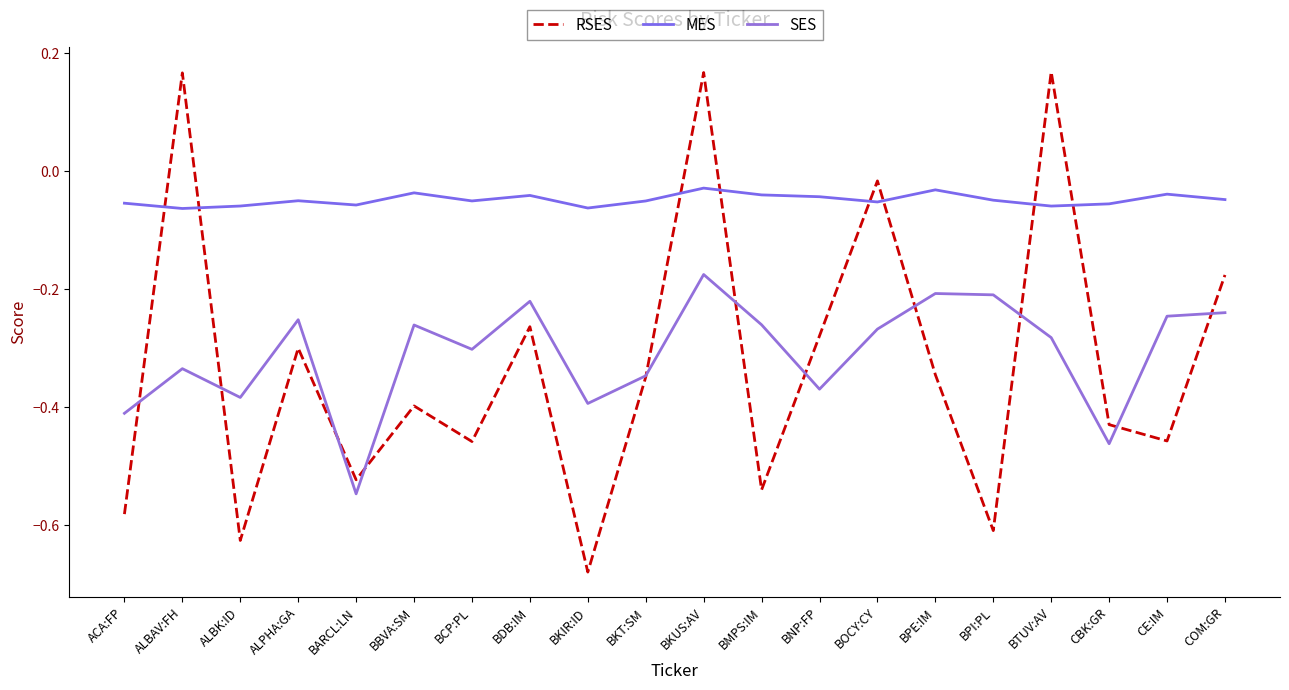

Is this an area chart (filled region under the line)?

No